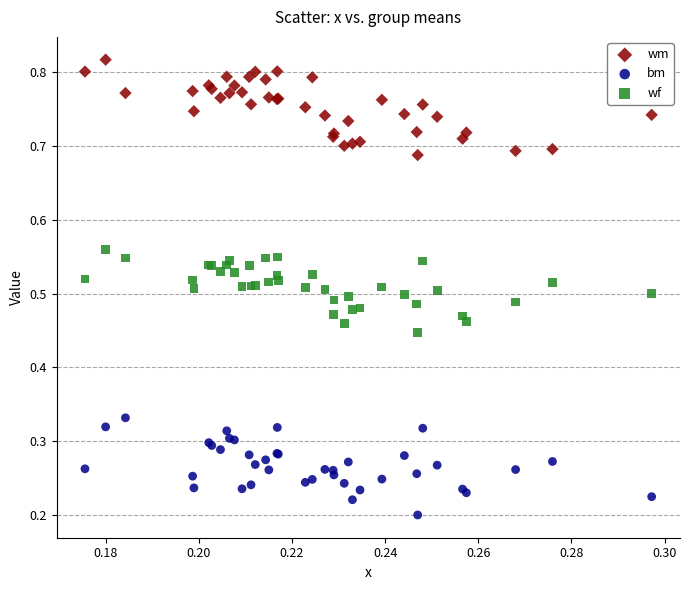

Which series contains the lowest Y value?

bm